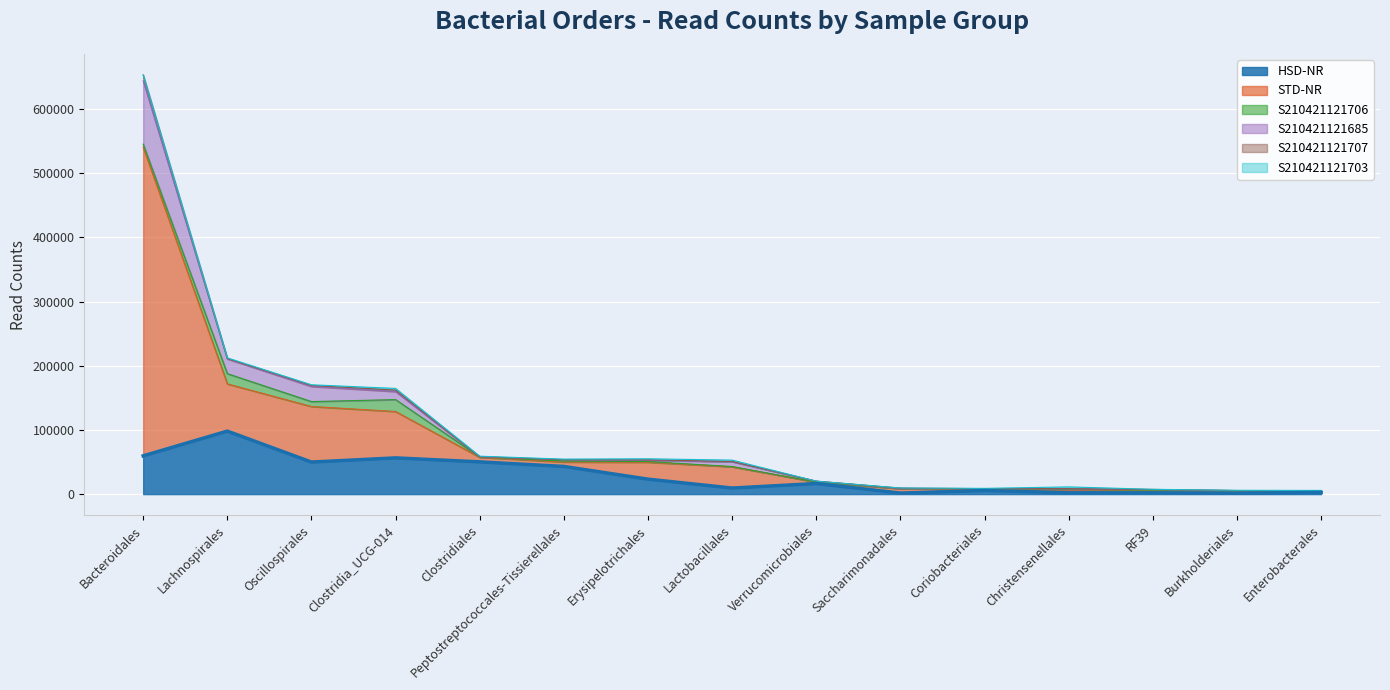

What is the total value across all series at Coriobacteriales?

8922